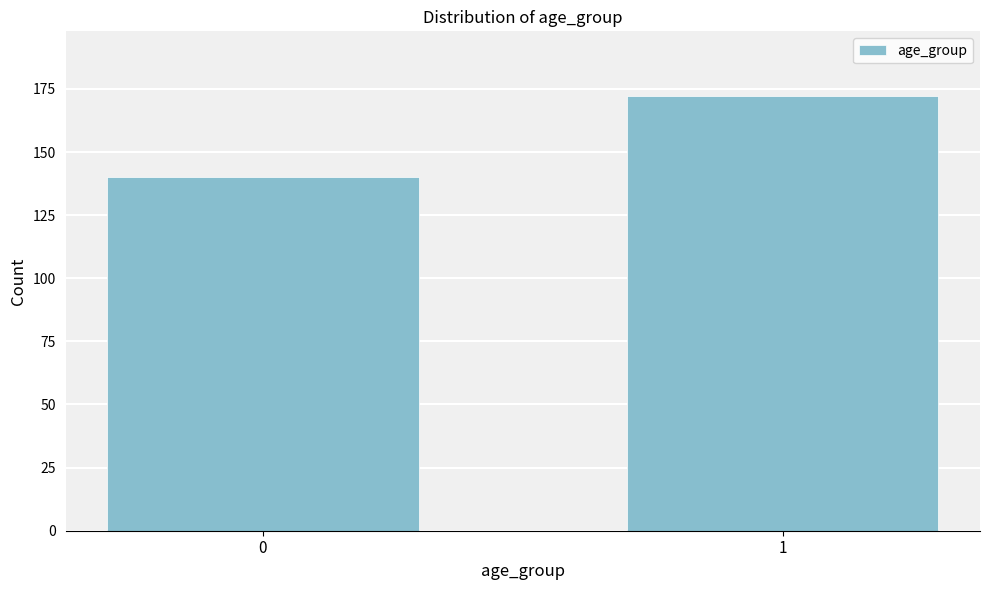

Reading left to right, list all the values displayed in this chart.

0=140	1=172